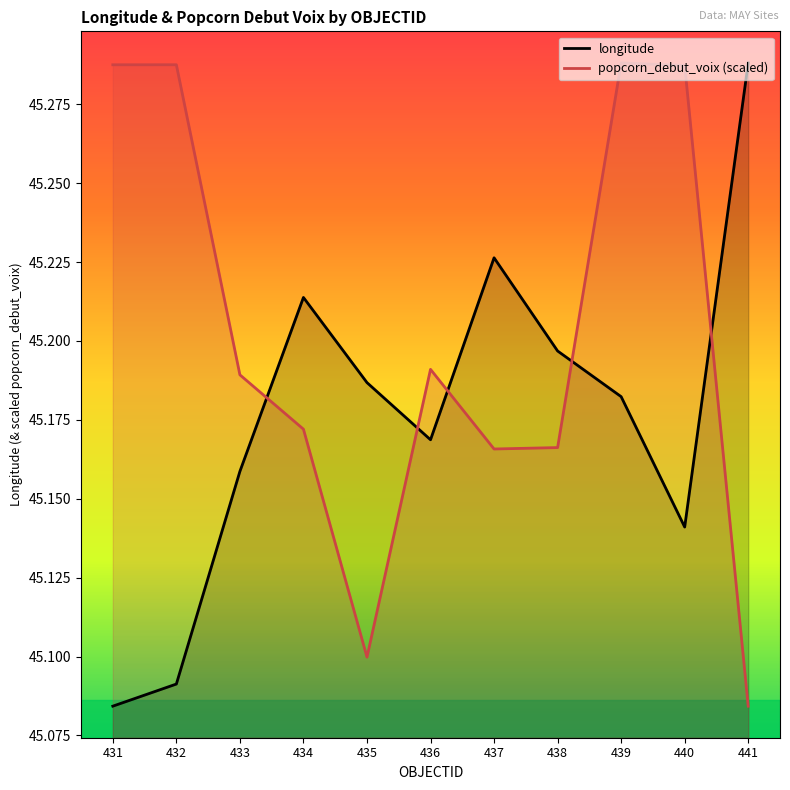

What is the total value across all series at 433?

90.3